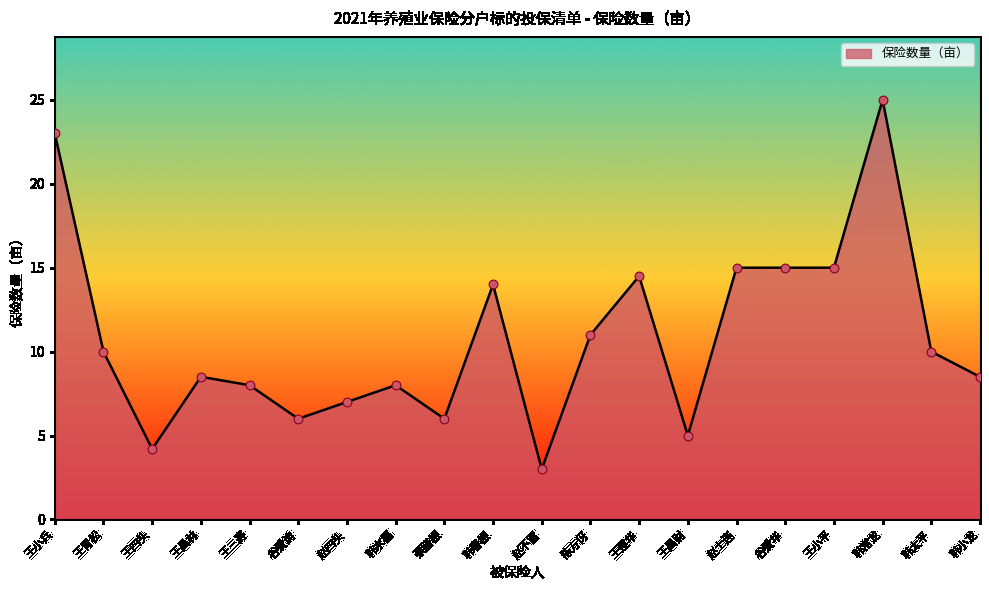

Between 王昌财 and 王小兵, which is larger?

王小兵